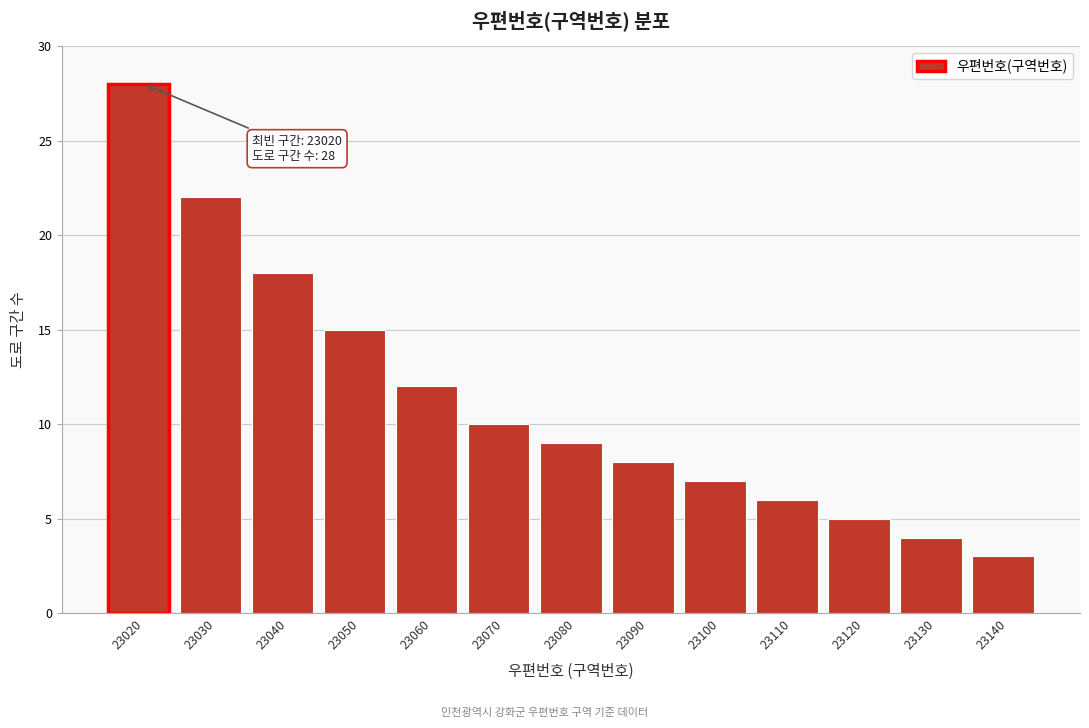

Reading right to left, transcribe all the data shown in this chart.

3	4	5	6	7	8	9	10	12	15	18	22	28